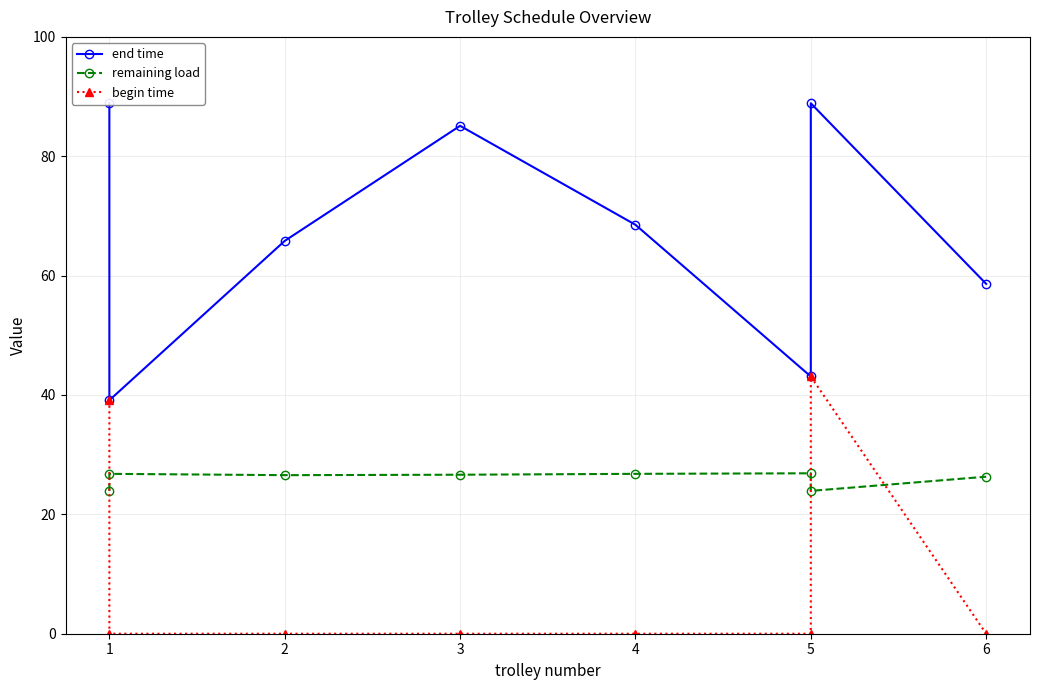

Reading left to right, transcribe all the data shown in this chart.

end time: 88.9	39.1	65.8	85.1	68.5	43.1	88.9	58.6
remaining load: 23.9	26.8	26.6	26.6	26.8	26.9	23.9	26.3
begin time: 39.1	0.0	0.0	0.0	0.0	0.0	43.1	0.0